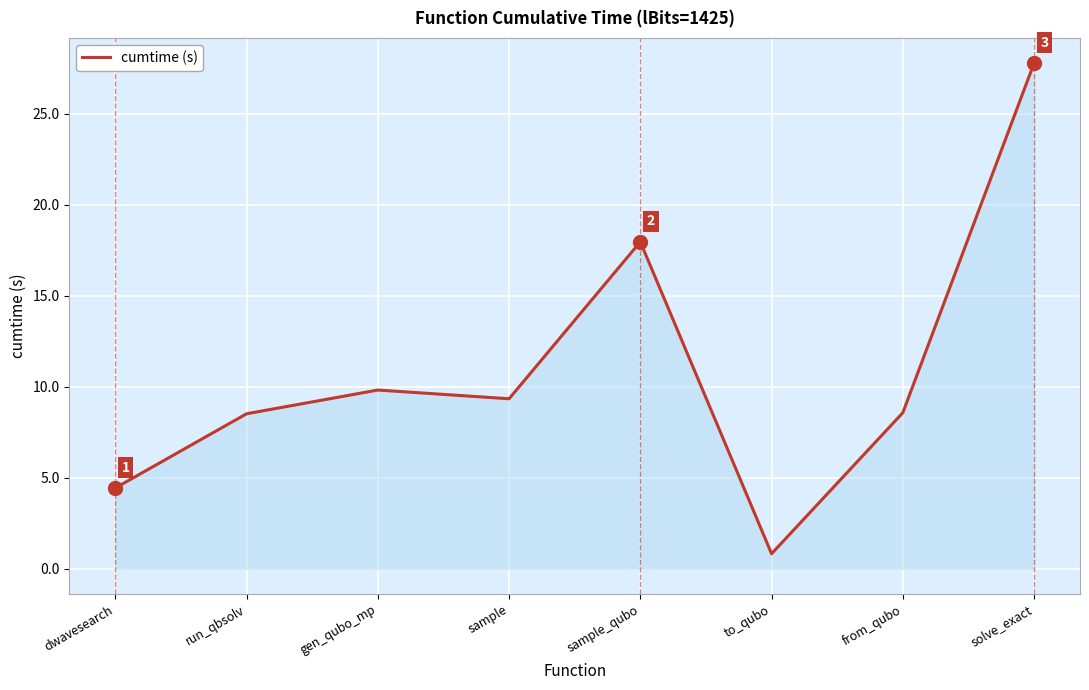

What position from the left is dwavesearch?

1